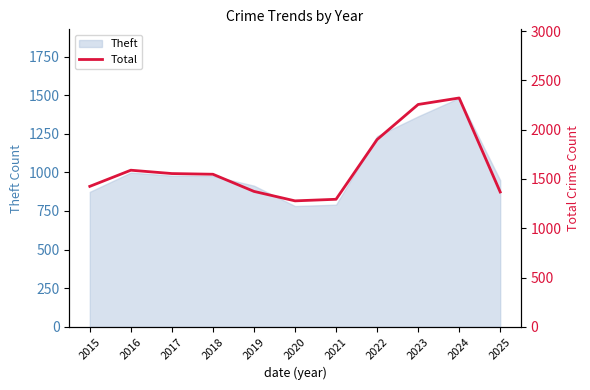

True or false: Theft has a value of 1558 at 2015.

False